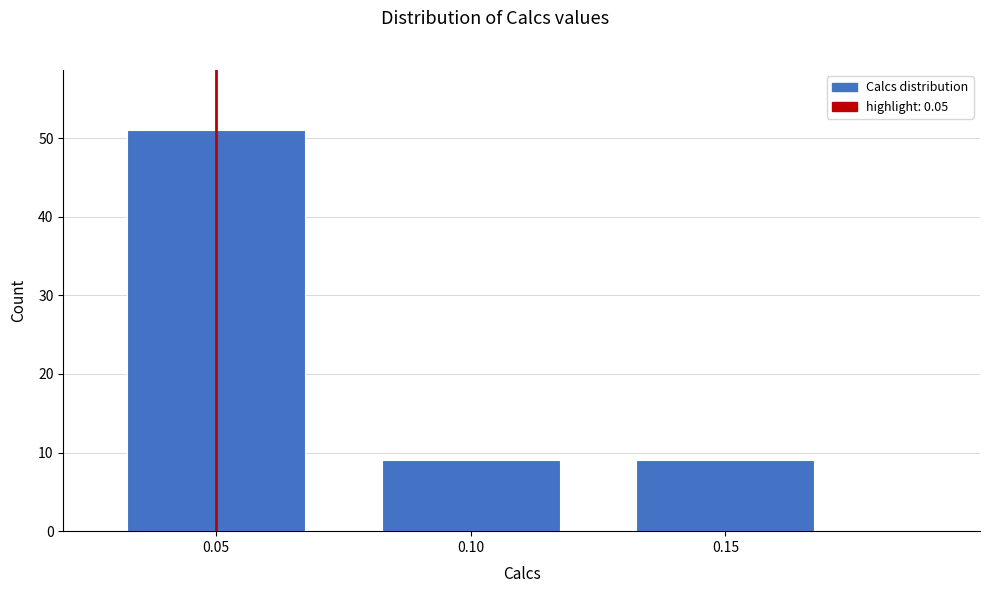

Over which range of the x-axis is the bar tallest?

0.025 to 0.075